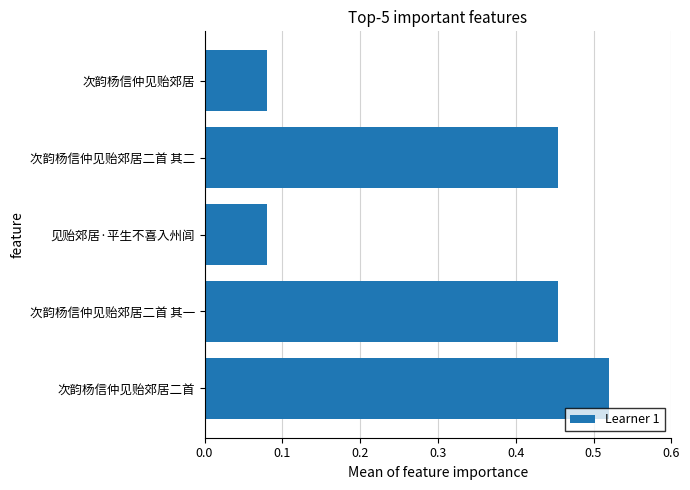

Which has a higher value, 见贻郊居·平生不喜入州闾 or 次韵杨信仲见贻郊居二首 其二?

次韵杨信仲见贻郊居二首 其二